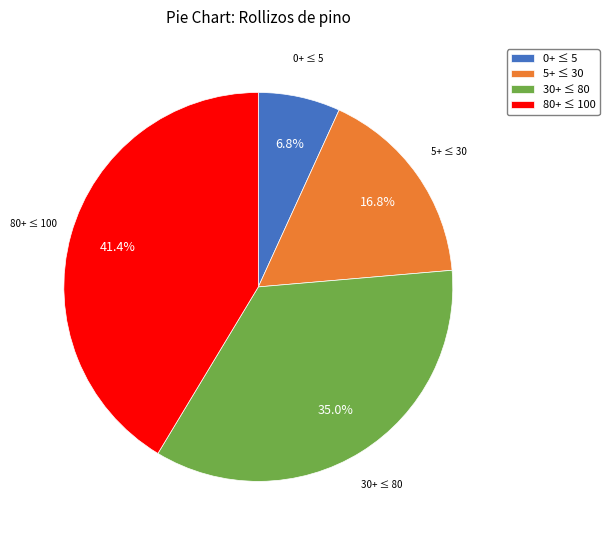

Which slice is the smallest?

0+ ≤ 5